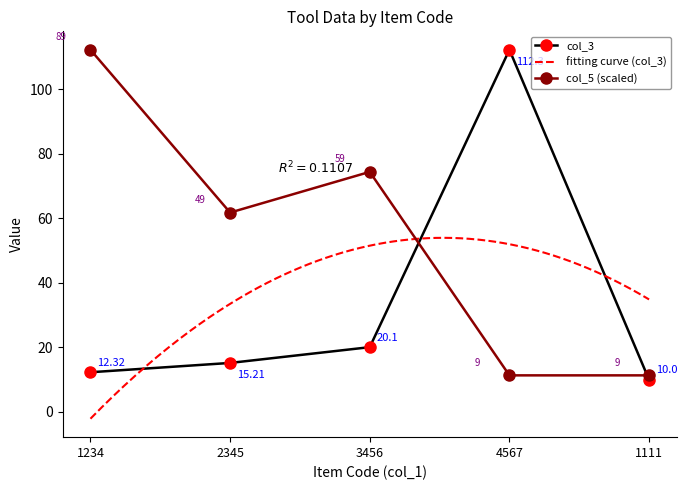

Where is the first local maximum for col_5?

3456